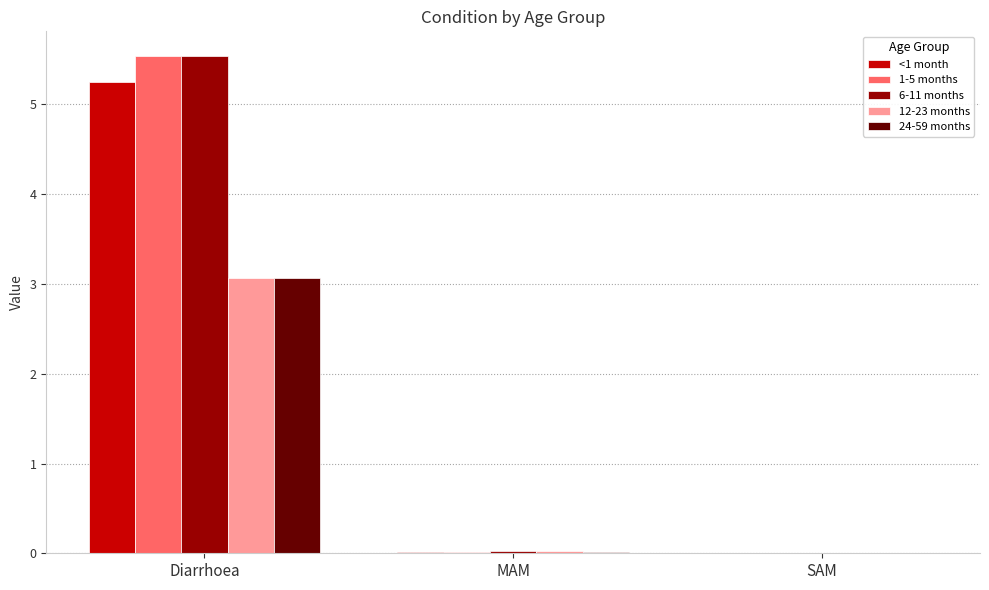

What is the sum of all 6-11 months values?

5.6